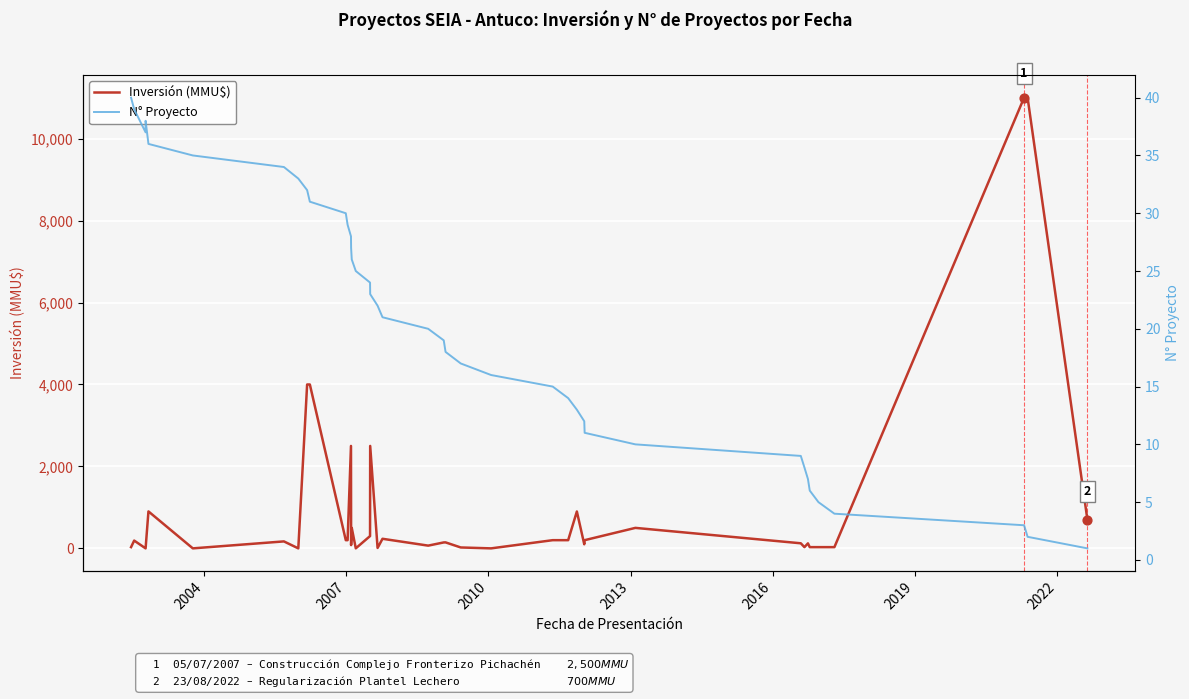

Which series contains the lowest Y value?

Inversión (MMU$)